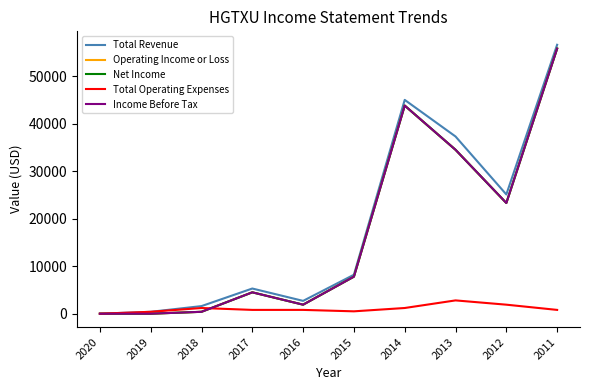

What is the sum of the Net Income values at 2018 and 2013?

34900